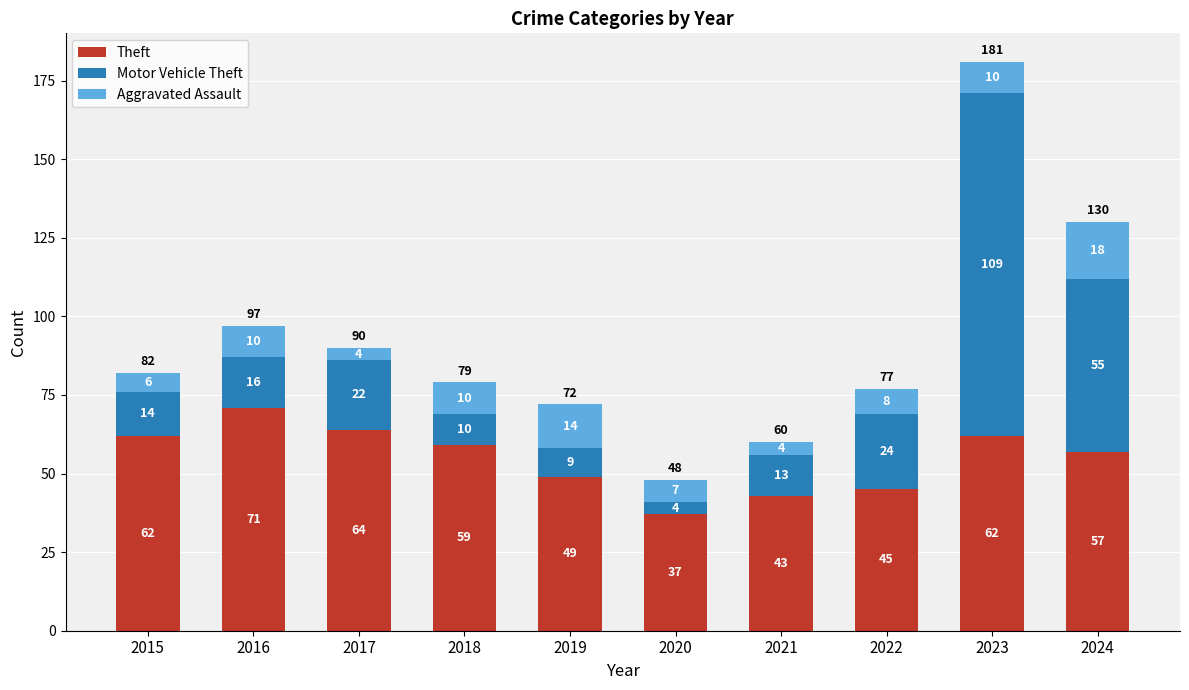

The Theft series shows 82 at 2018. True or false?

False